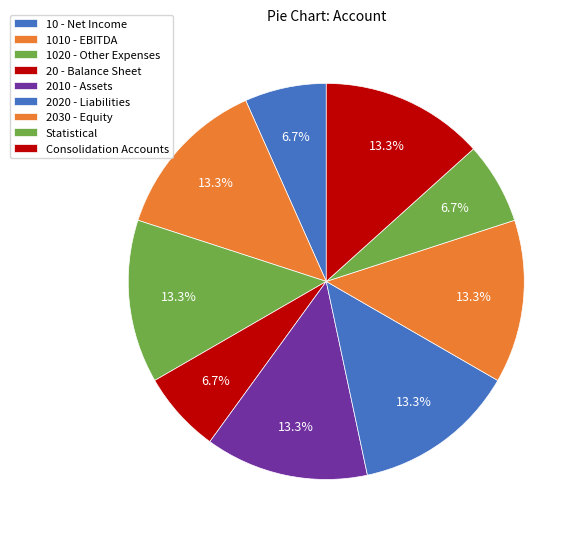

Rank the categories by value from highest to lowest.

10 - Net Income, 1010 - EBITDA, 1020 - Other Expenses, Consolidation Accounts, 20 - Balance Sheet, 2010 - Assets, 2020 - Liabilities, 2030 - Equity, Statistical